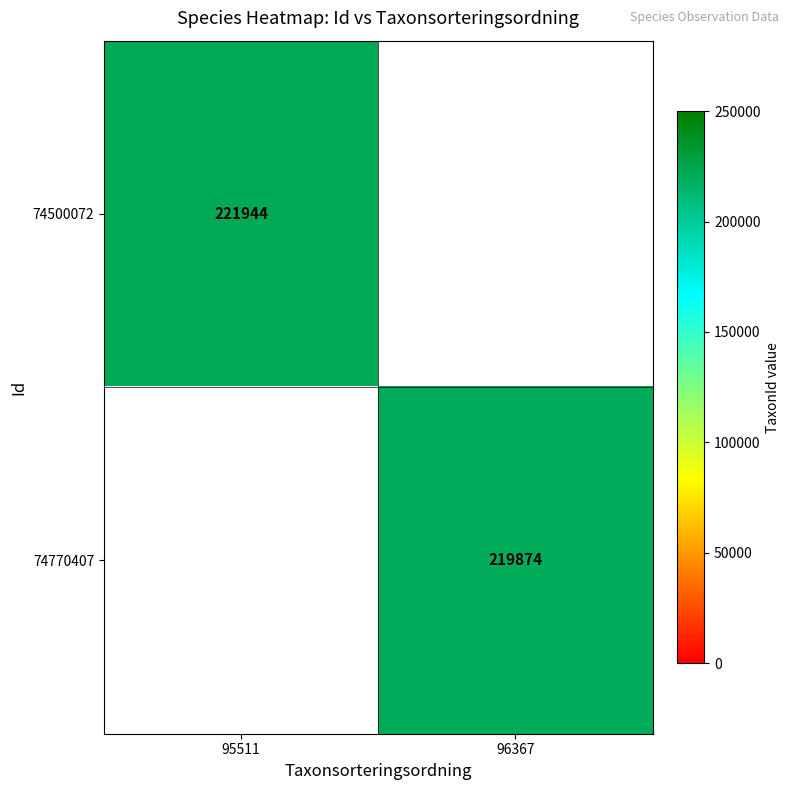

What is the spread (max minus min) of values at 95511?

221944